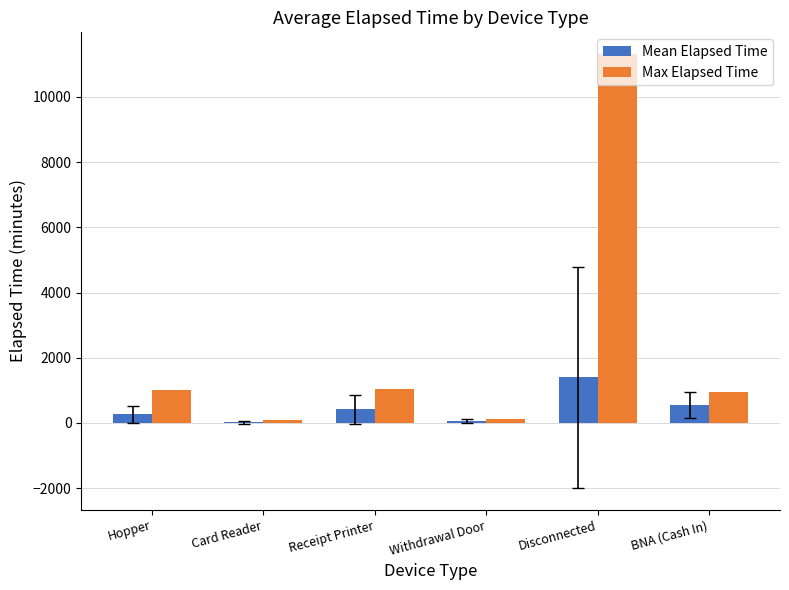

What is the sum of the Mean Elapsed Time values at BNA (Cash In) and Card Reader?

571.5